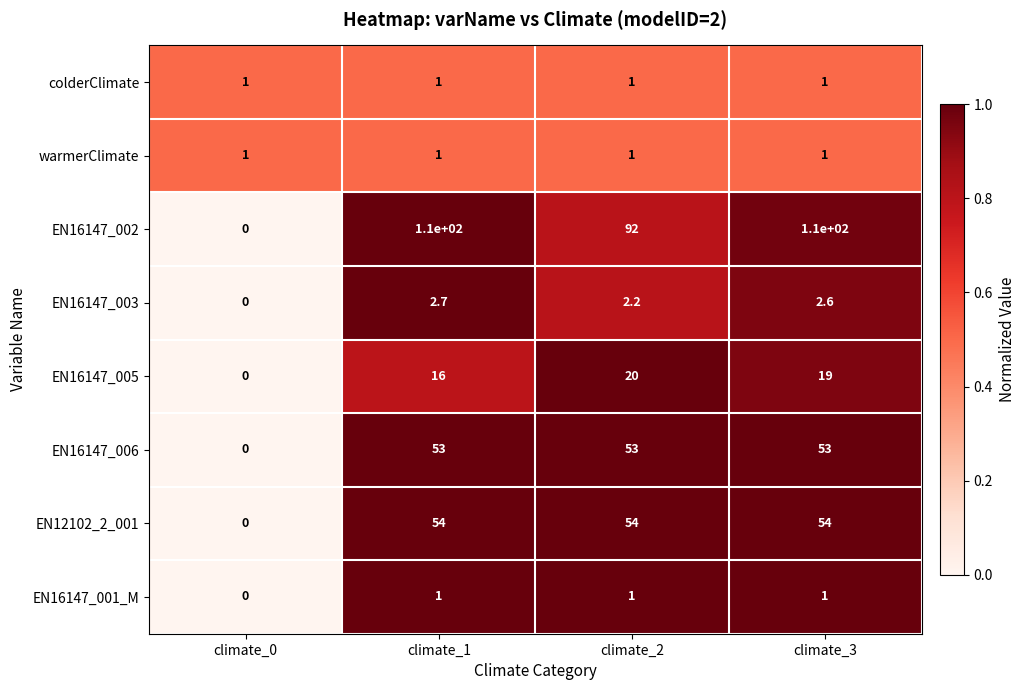

List the labels in order of EN16147_003 value, smallest first.

climate_0, climate_2, climate_3, climate_1